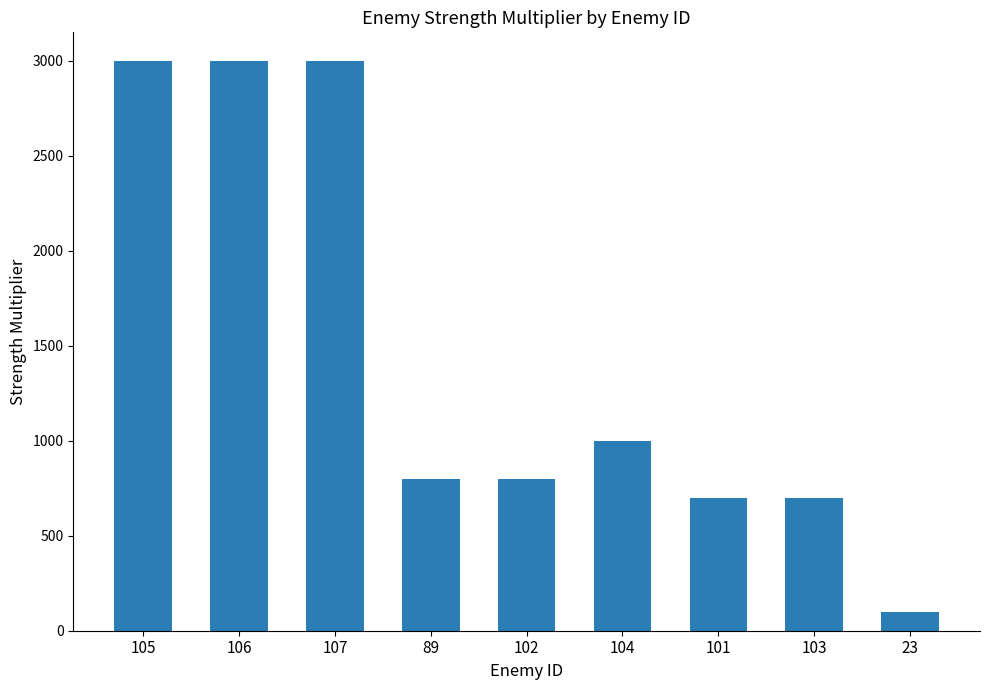

What is the label of the 9th bar from the left?

23